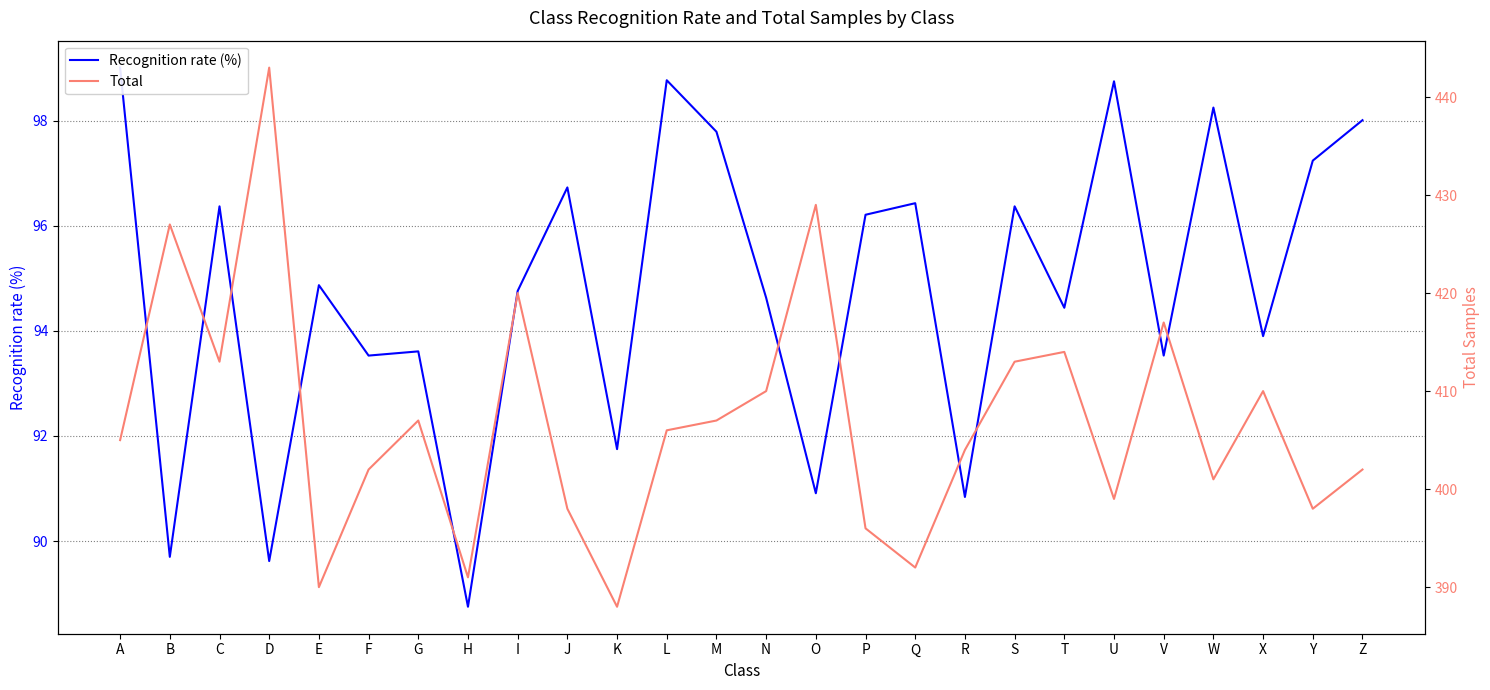

True or false: Recognition rate (%) and Total intersect in this chart.

False